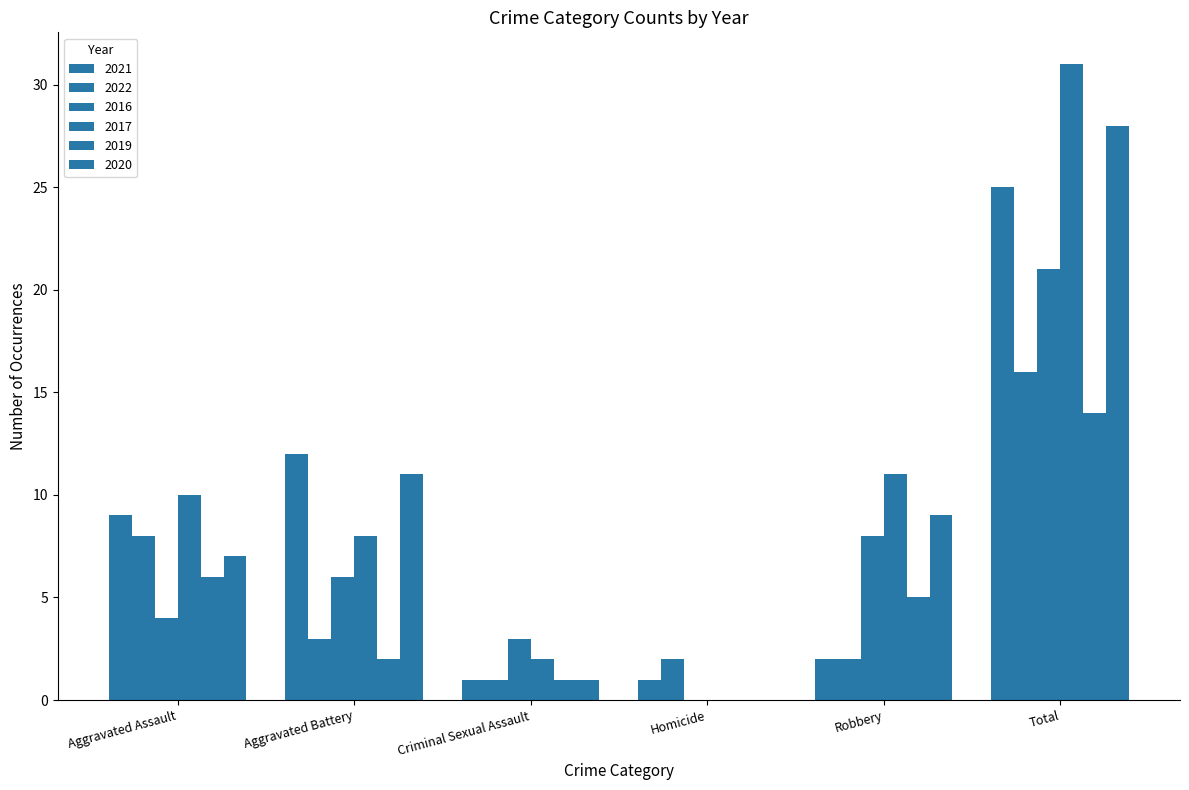

What is the label of the 5th bar from the right?

Aggravated Battery